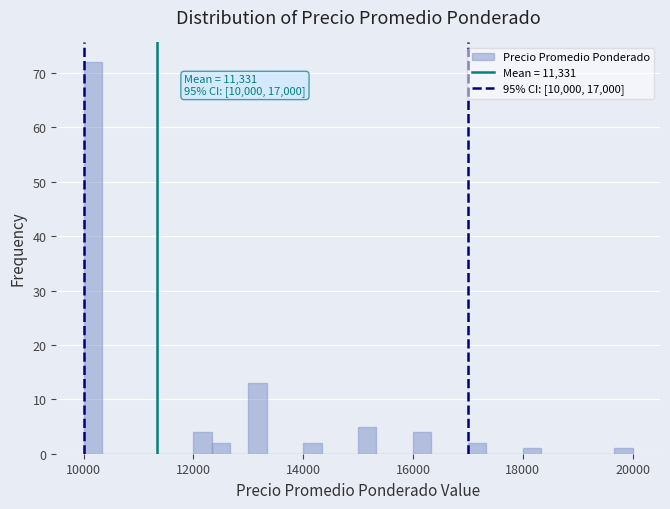

Around what value on the x-axis is the tallest bar? Give the approximate position of its centre, as read against the axis.

10200